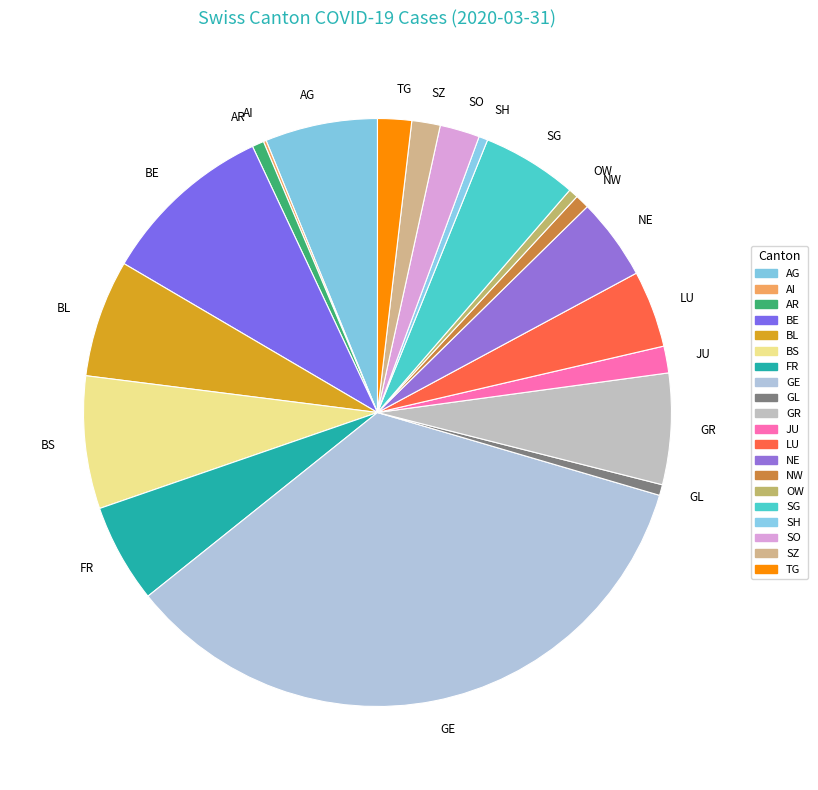

Which slice is the largest?

GE